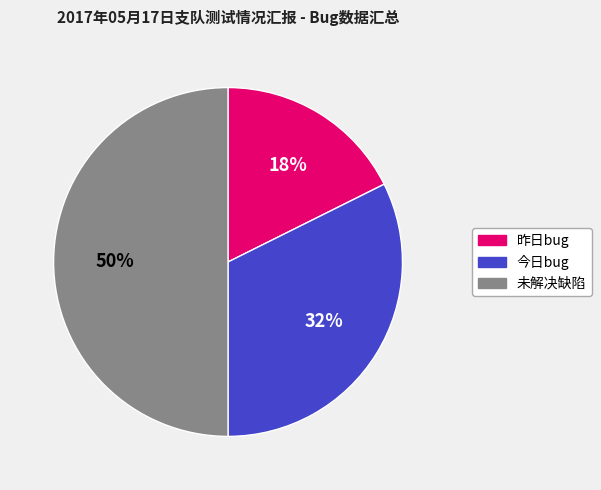

To the nearest percent, what is the average slice percentage?

33%